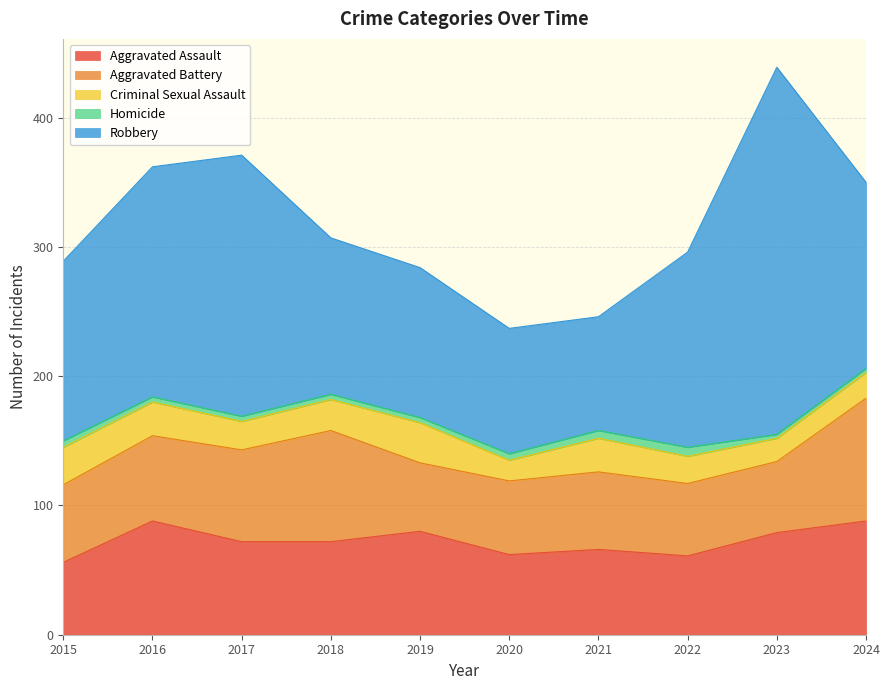

What are all the series names shown in the legend?

Aggravated Assault, Aggravated Battery, Criminal Sexual Assault, Homicide, Robbery